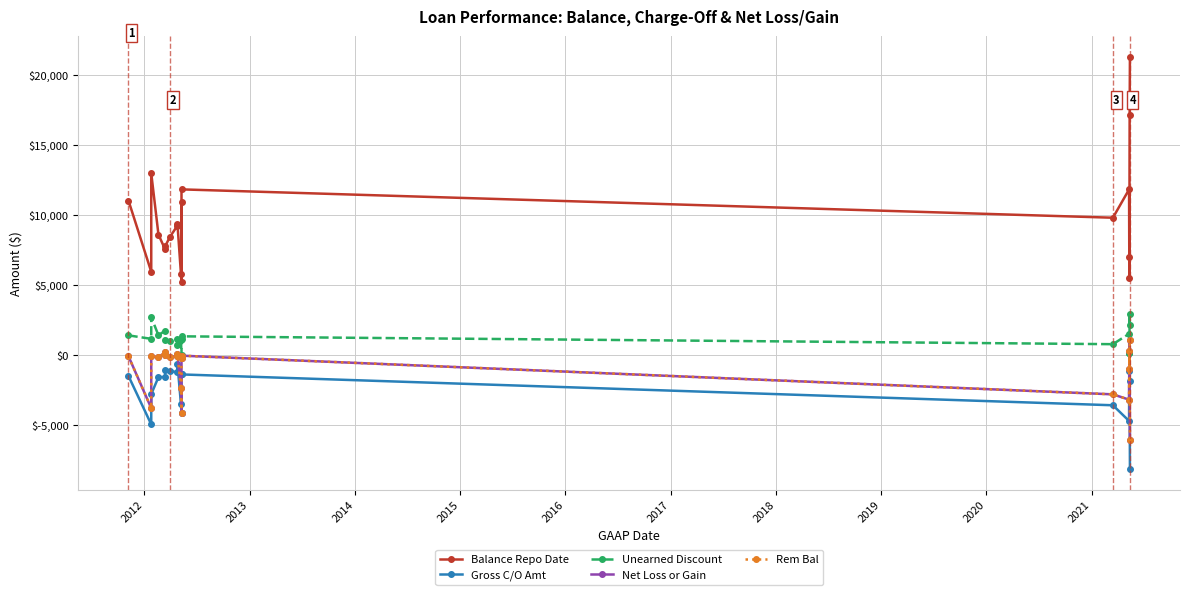

What is the value of the Gross C/O Amt point at the 4th from the left?

-1575.6